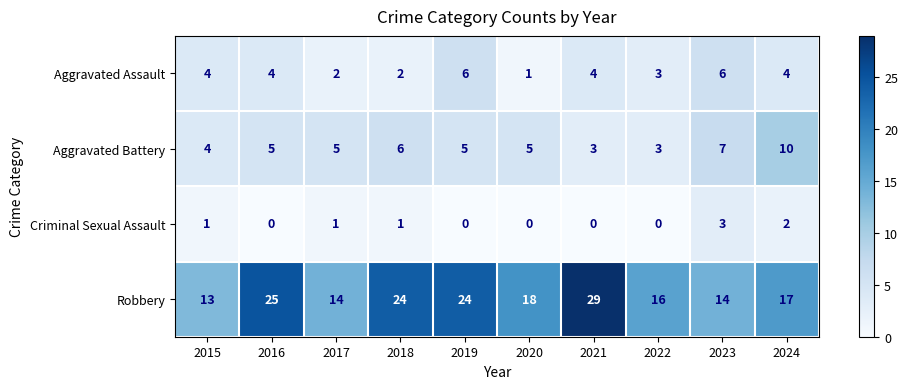

What is the spread (max minus min) of values at 2024?

15